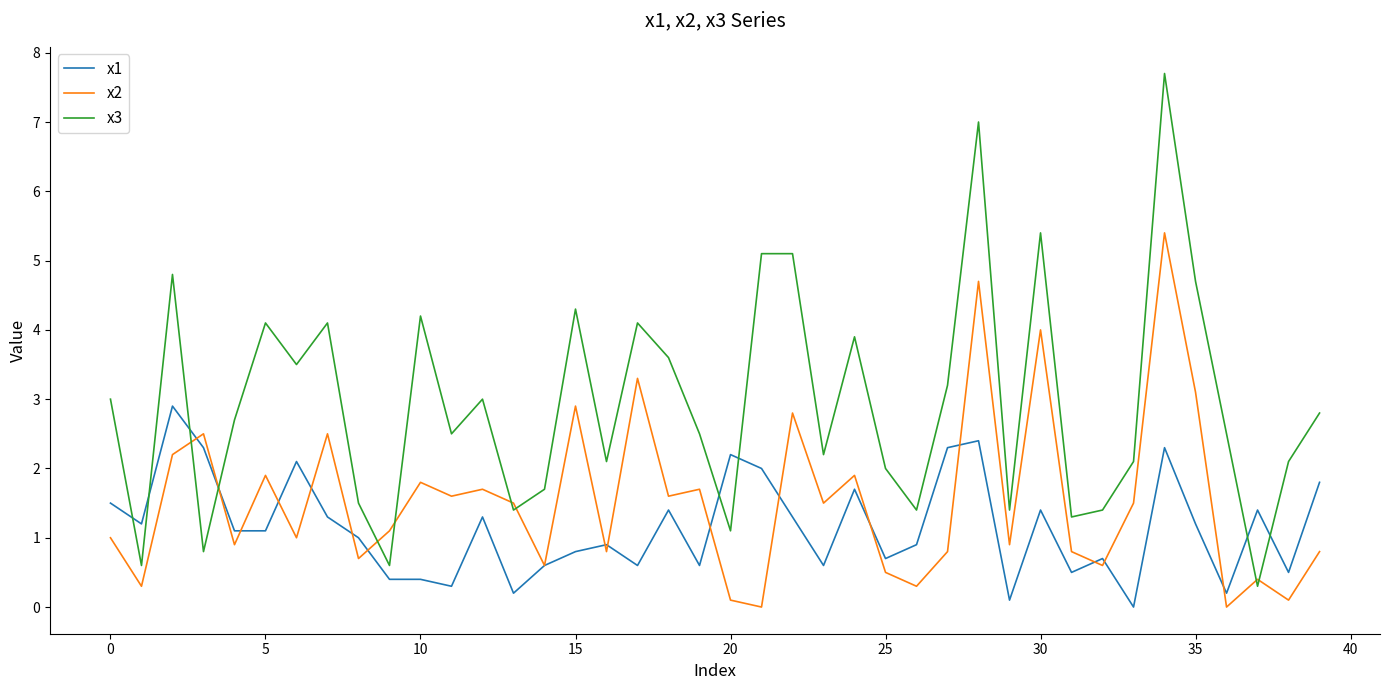

Which series has the largest total across all categories?

x3